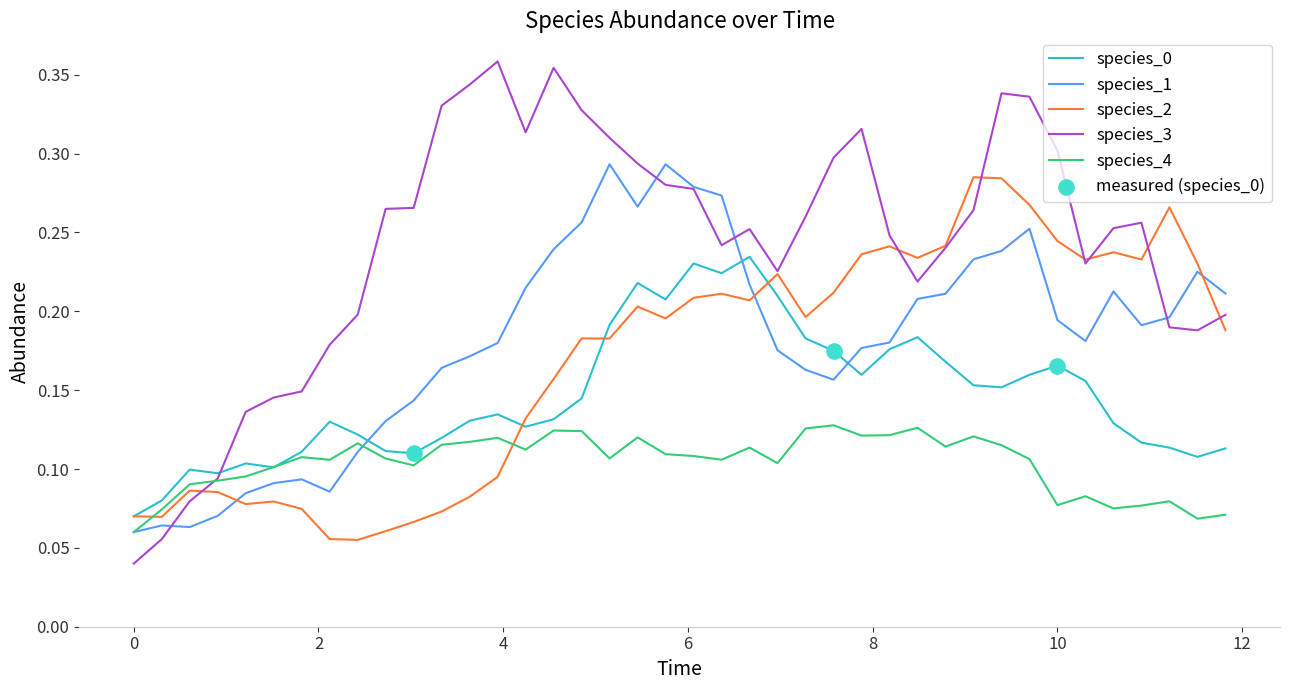

Which series has the largest total across all categories?

species_3